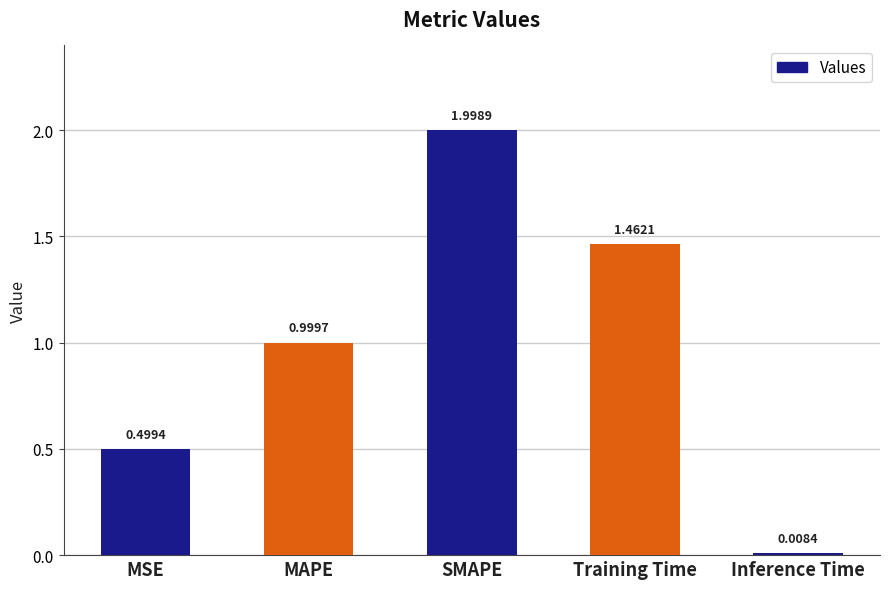

How many bars are there in total?

5